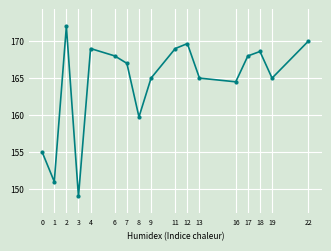

What is the change in value from 16 to 18?

+4.1